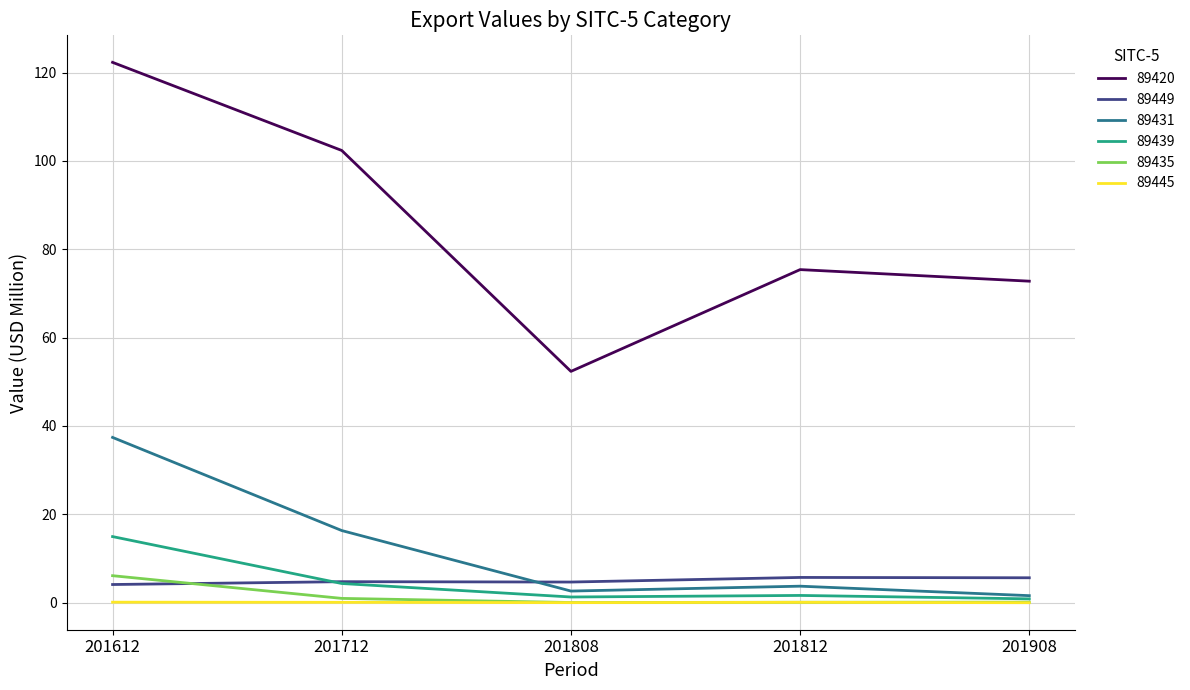

True or false: 89435 and 89449 intersect in this chart.

True